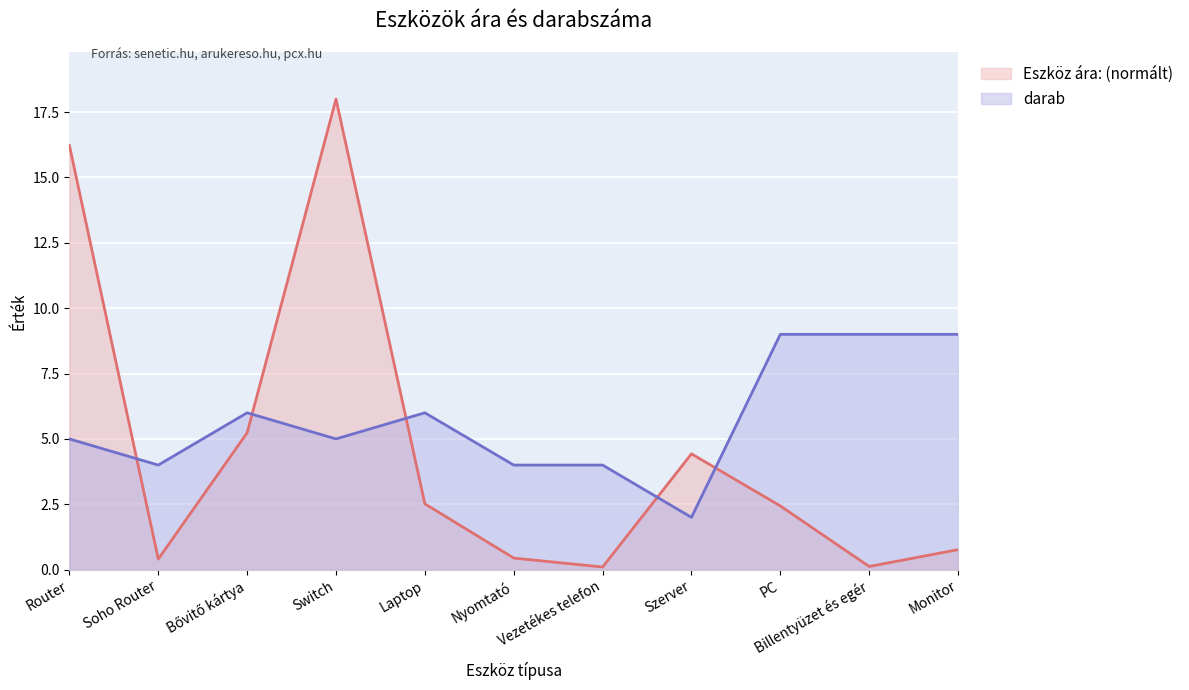

What position from the right is Bővitő kártya?

9